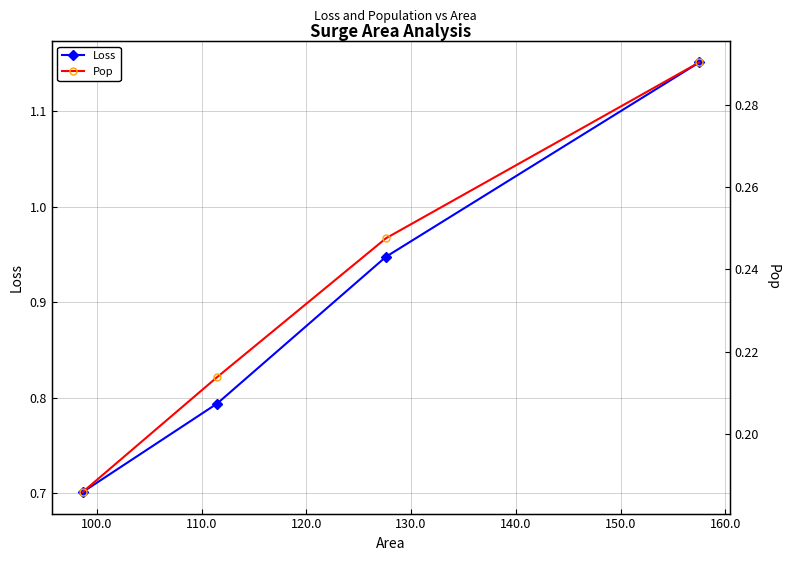

True or false: Loss and Pop cross at least once.

False